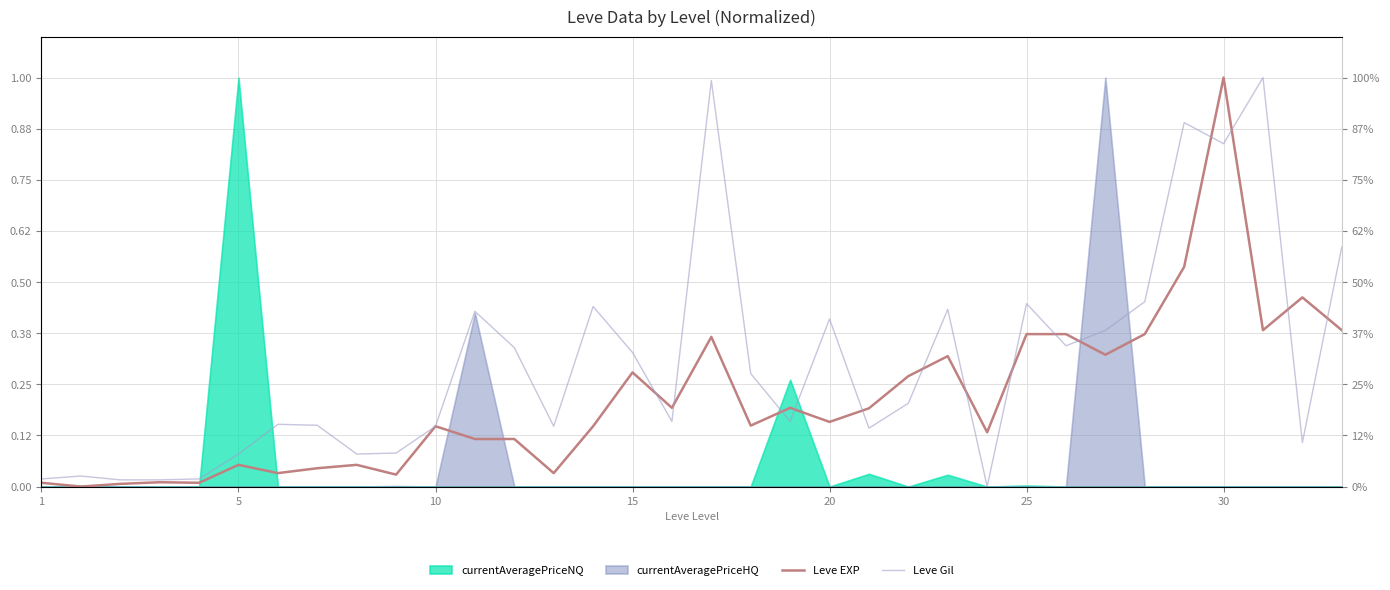

Read the Leve EXP value at 33.

0.4